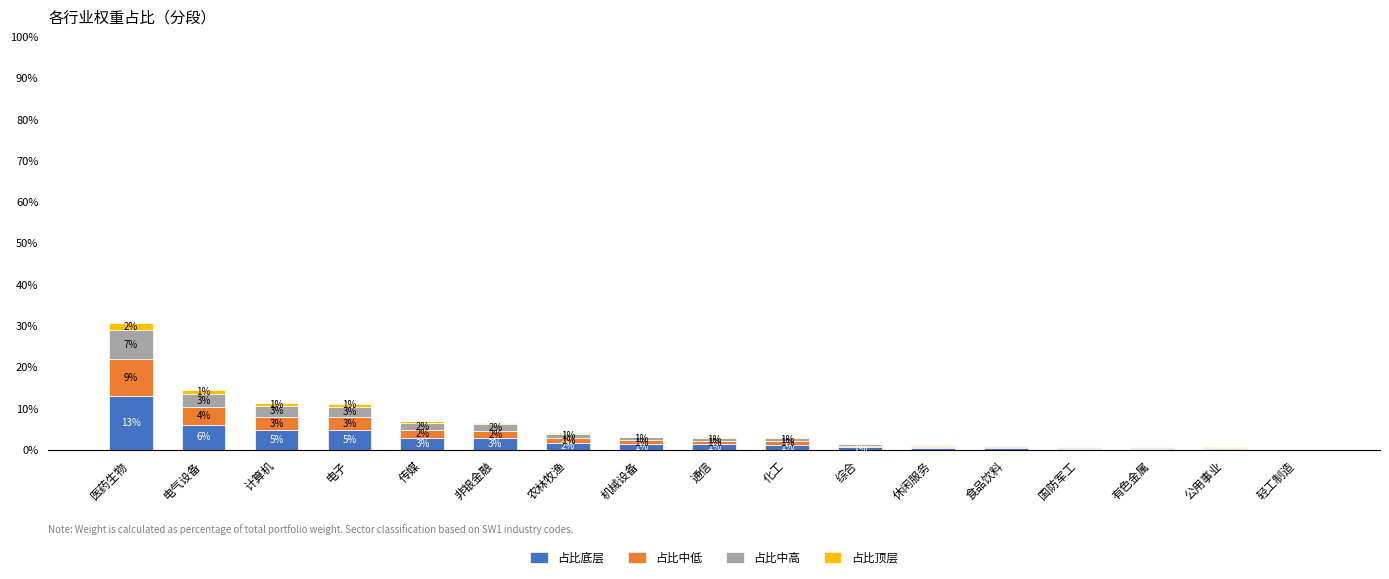

What is the average value of the 占比中高 series?

1.4